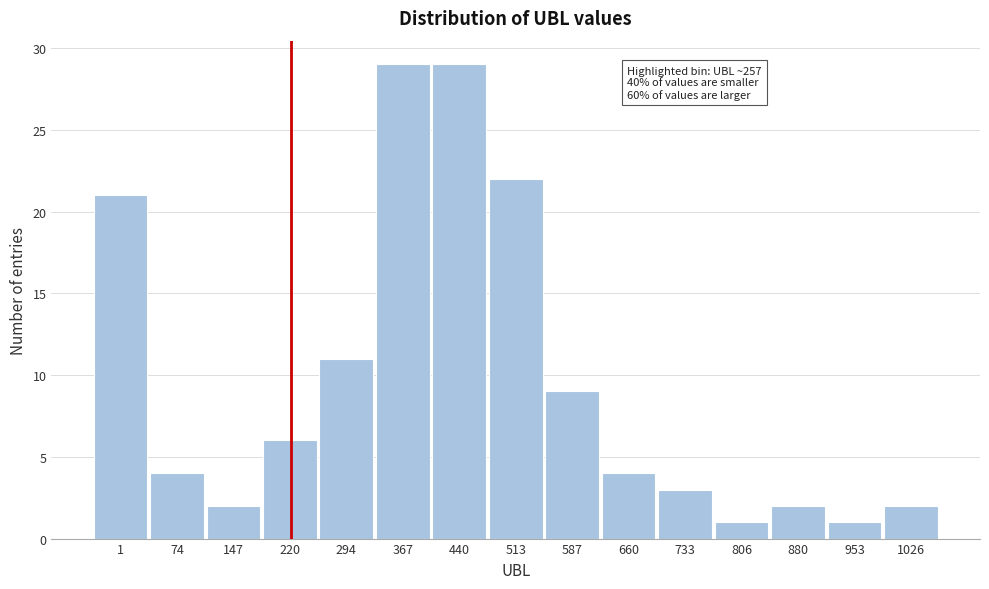

Reading left to right, list all the values displayed in this chart.

1=21	74=4	147=2	220=6	294=11	367=29	440=29	513=22	587=9	660=4	733=3	806=1	880=2	953=1	1026=2